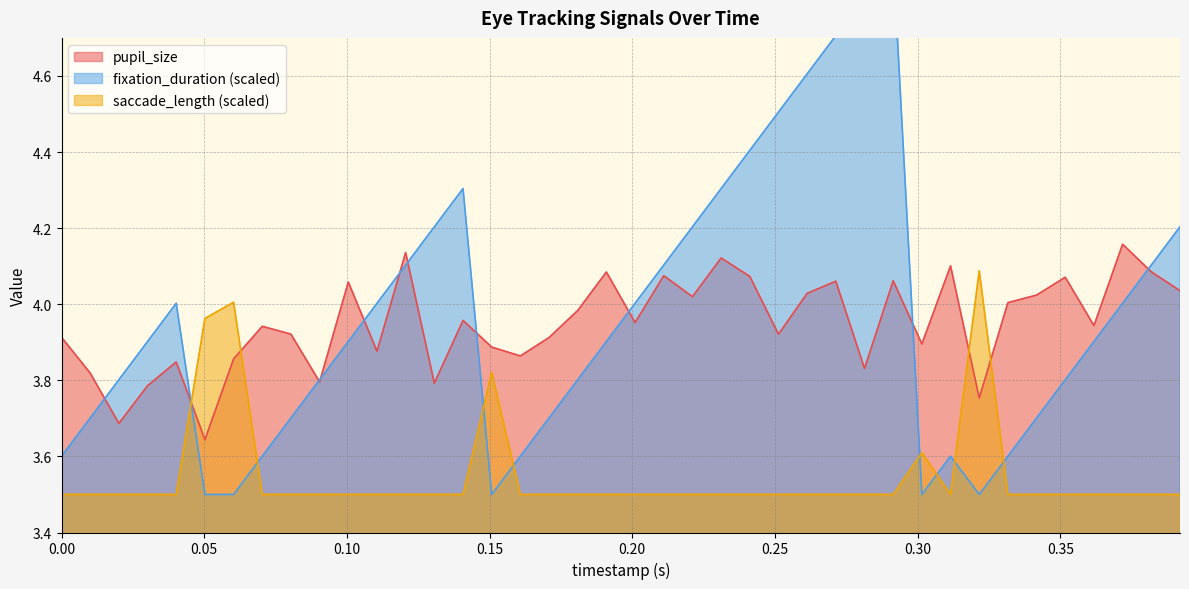

What is the average value of the pupil_size series?

3.9